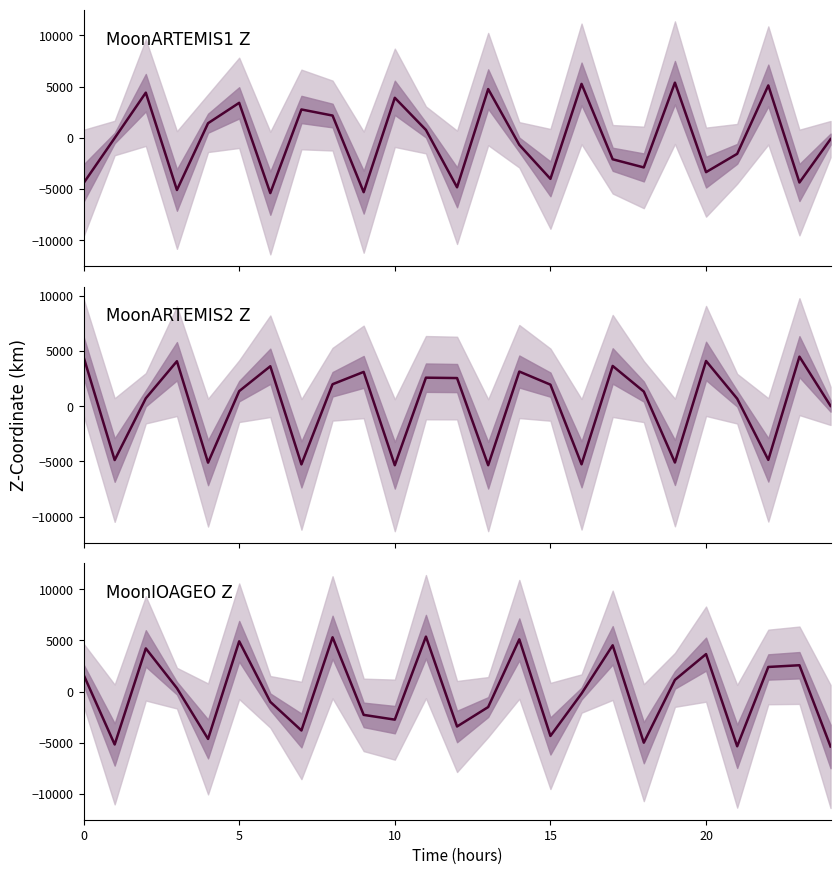

How many times do MoonIOAGEO Z and MoonARTEMIS1 Z cross each other?

17